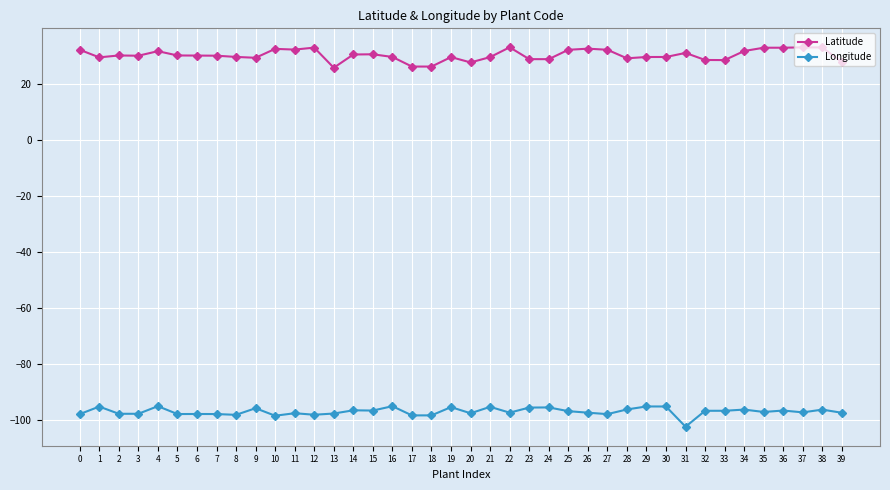

How many data points does each series have?

40